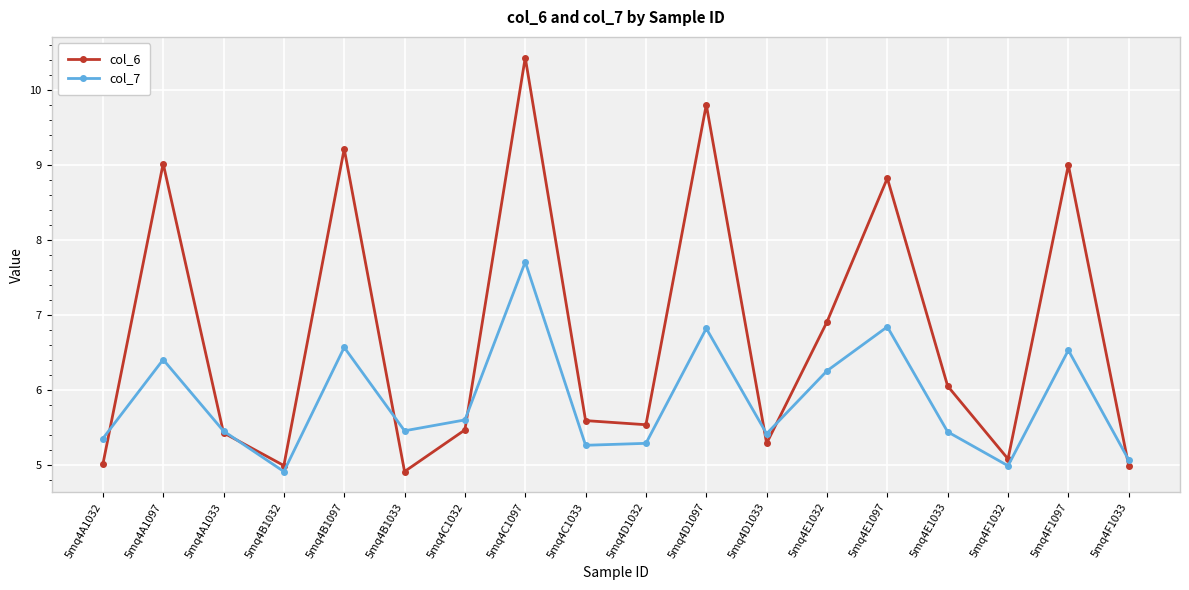

What is the value of the col_6 point at the 7th from the left?

5.5